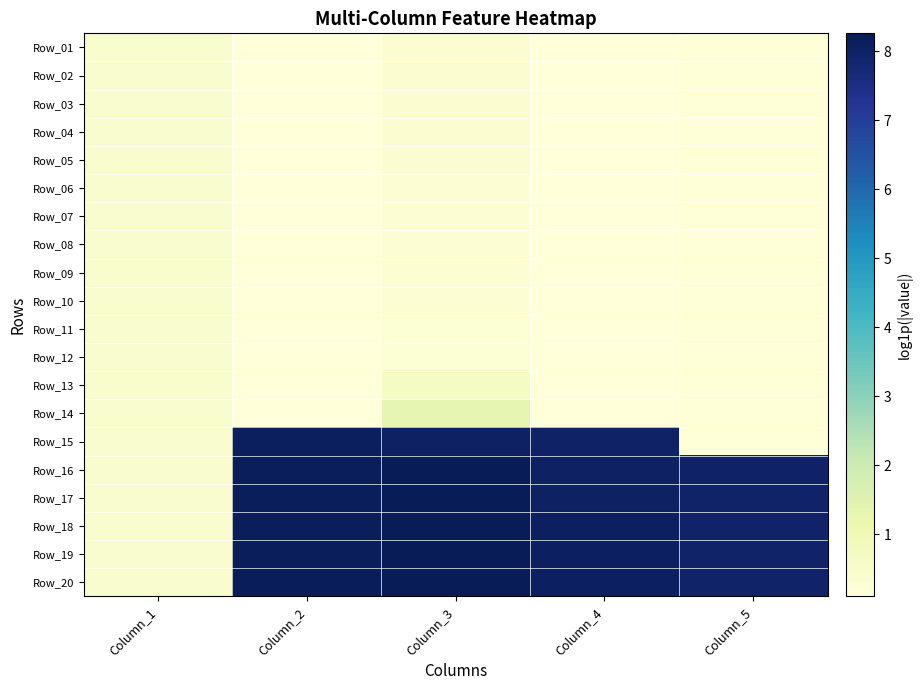

At which category is the sum across all series the highest?

Column_3